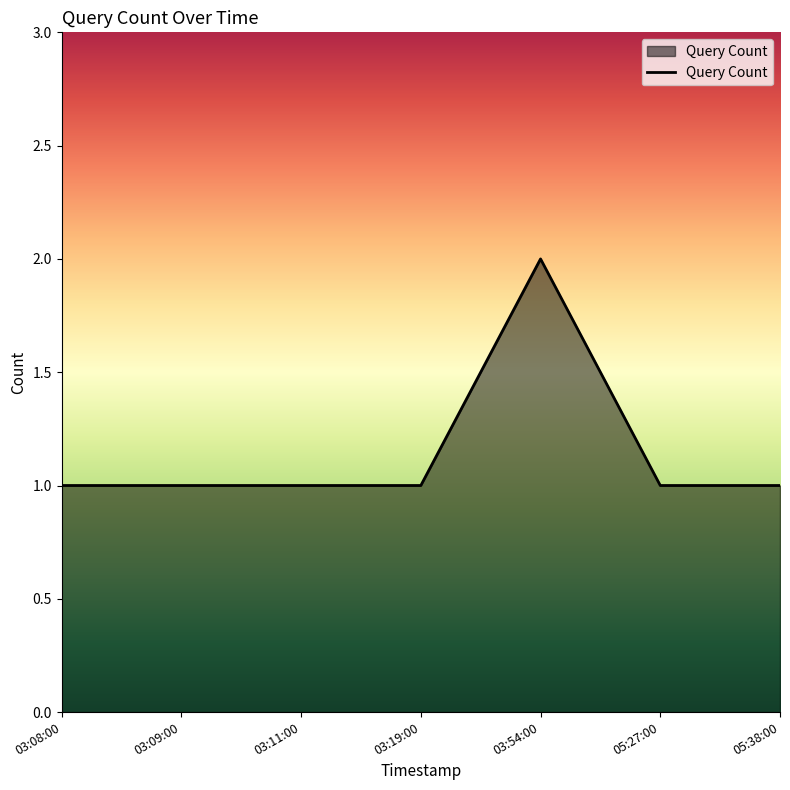

The chart shows a value of 0 at 03:11:00. True or false?

False